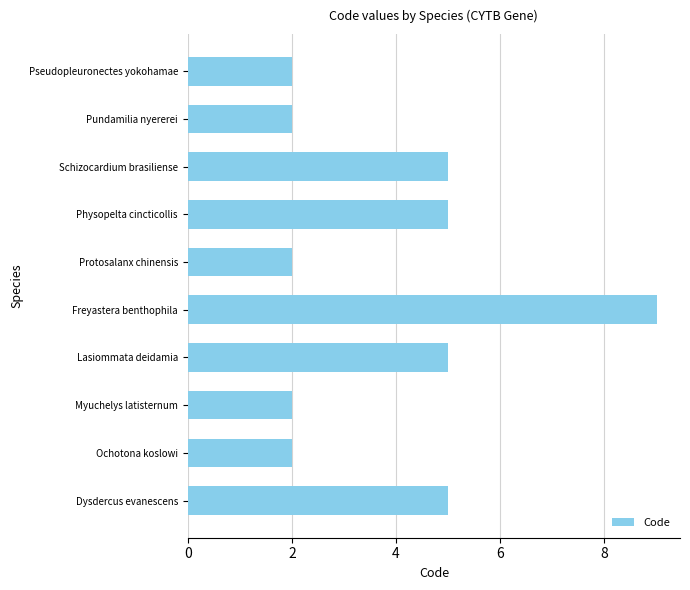

What is the label of the 5th bar from the bottom?

Freyastera benthophila